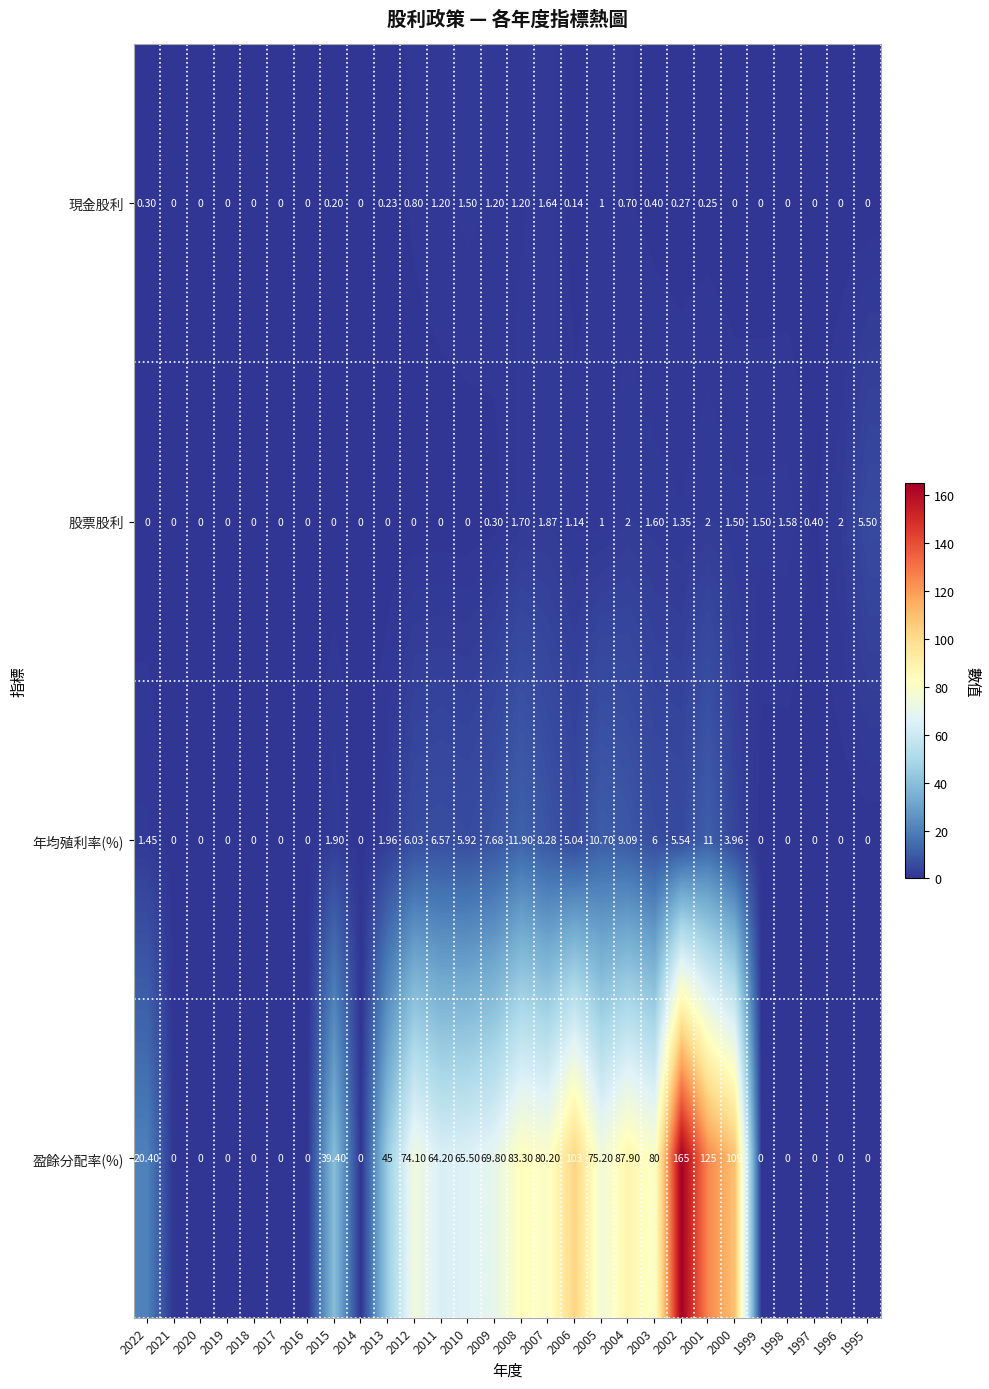

Rank the series at 2000 from highest to lowest value.

盈餘分配率(%), 年均殖利率(%), 股票股利, 現金股利